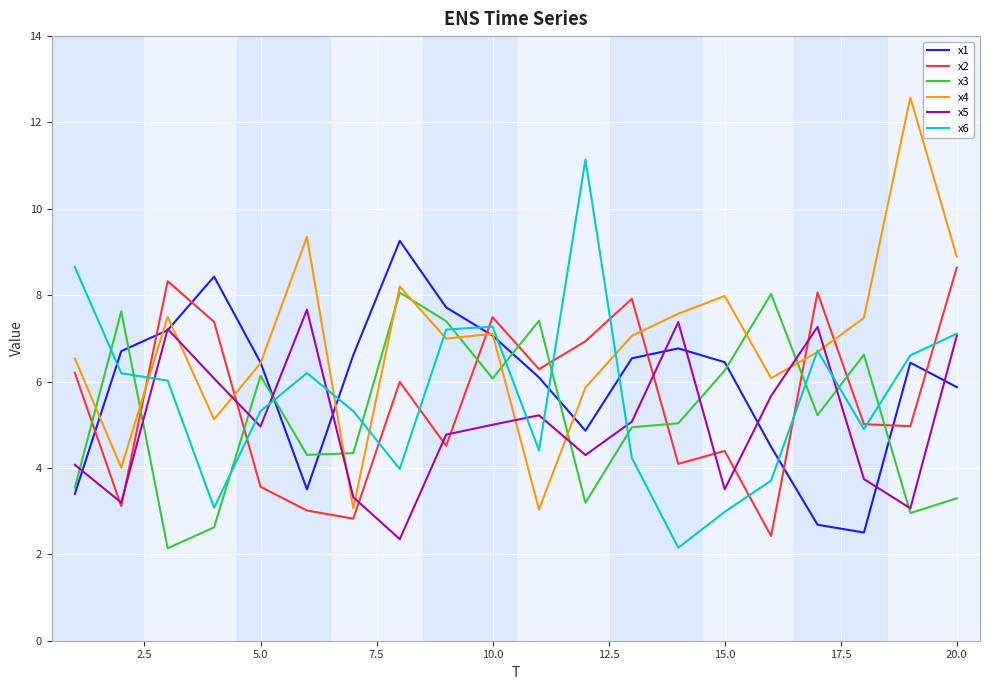

How many interior local peaks does the x1 series have?

4